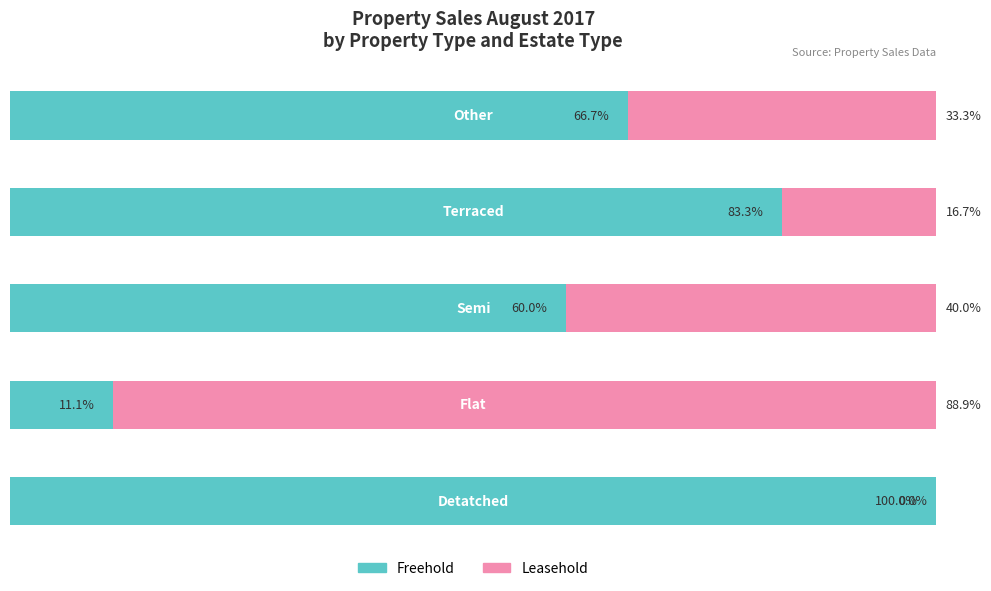

What are all the series names shown in the legend?

Freehold, Leasehold